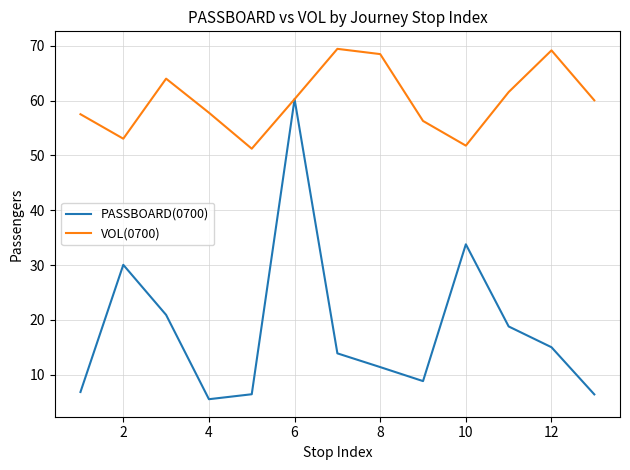

What is the greatest value displayed?

69.5